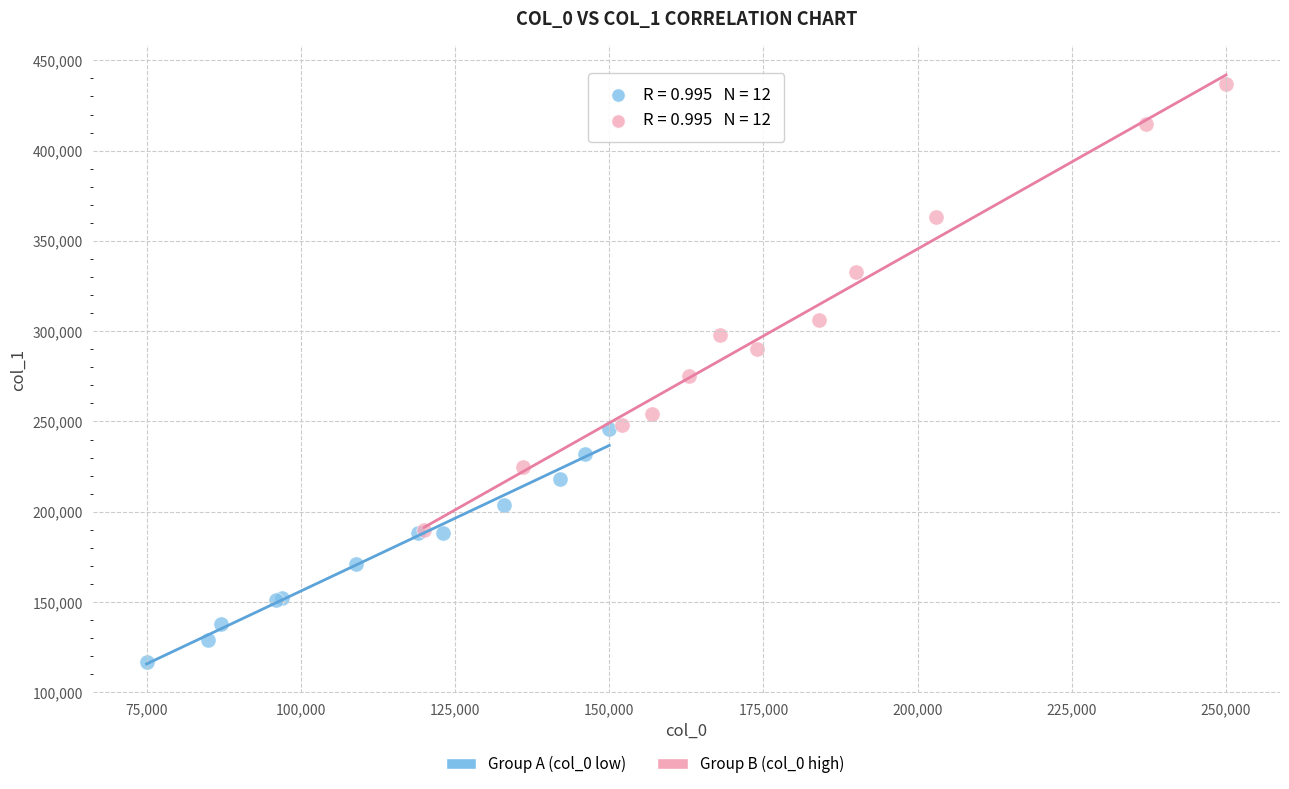

Which series contains the highest Y value?

Group B (col_0 high)